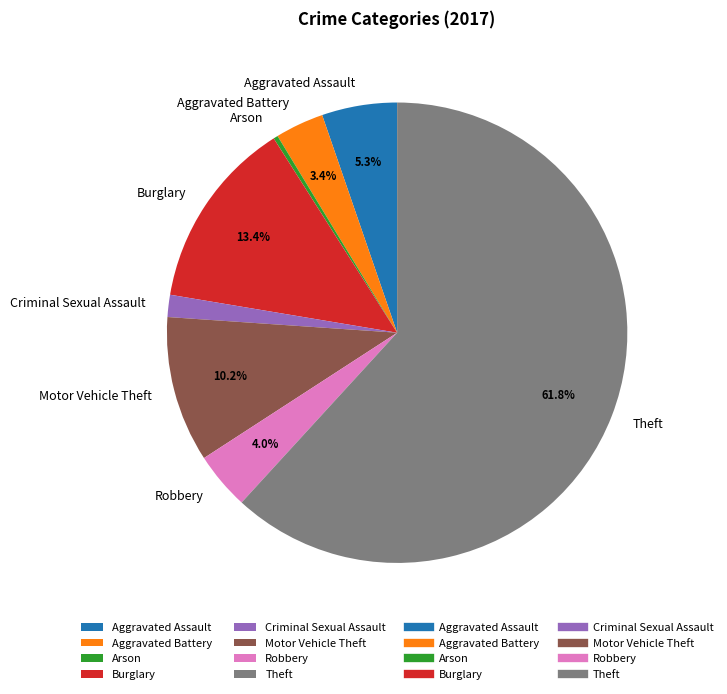

How many segments does this pie chart have?

8